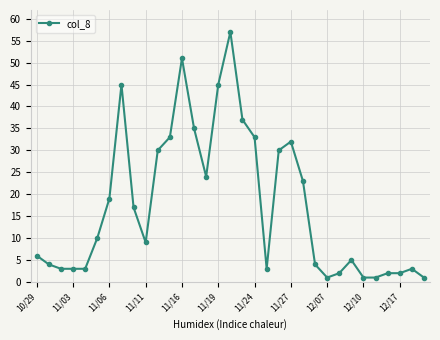

What is the greatest value displayed?

57